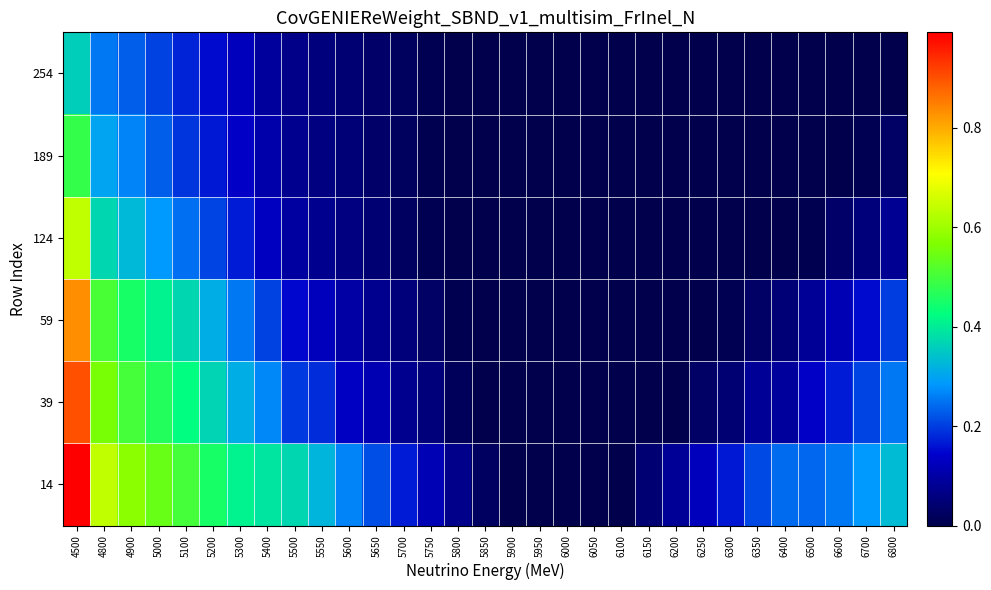

What is the total value across all series at 5200?

1.7